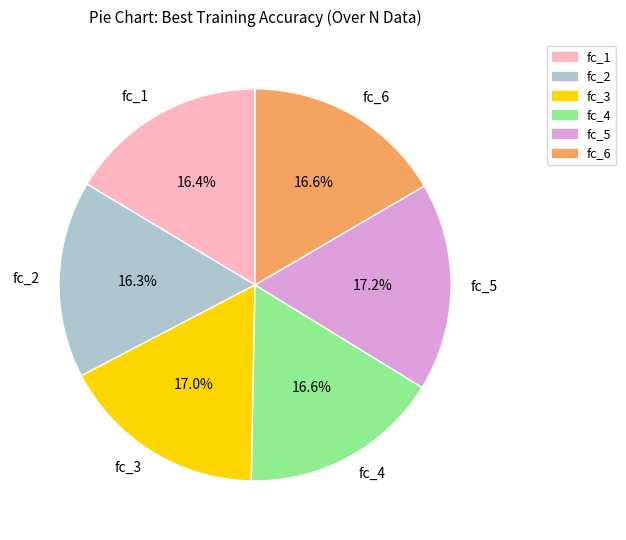

Combined, do fc_4 and fc_3 account for over 50%?

No